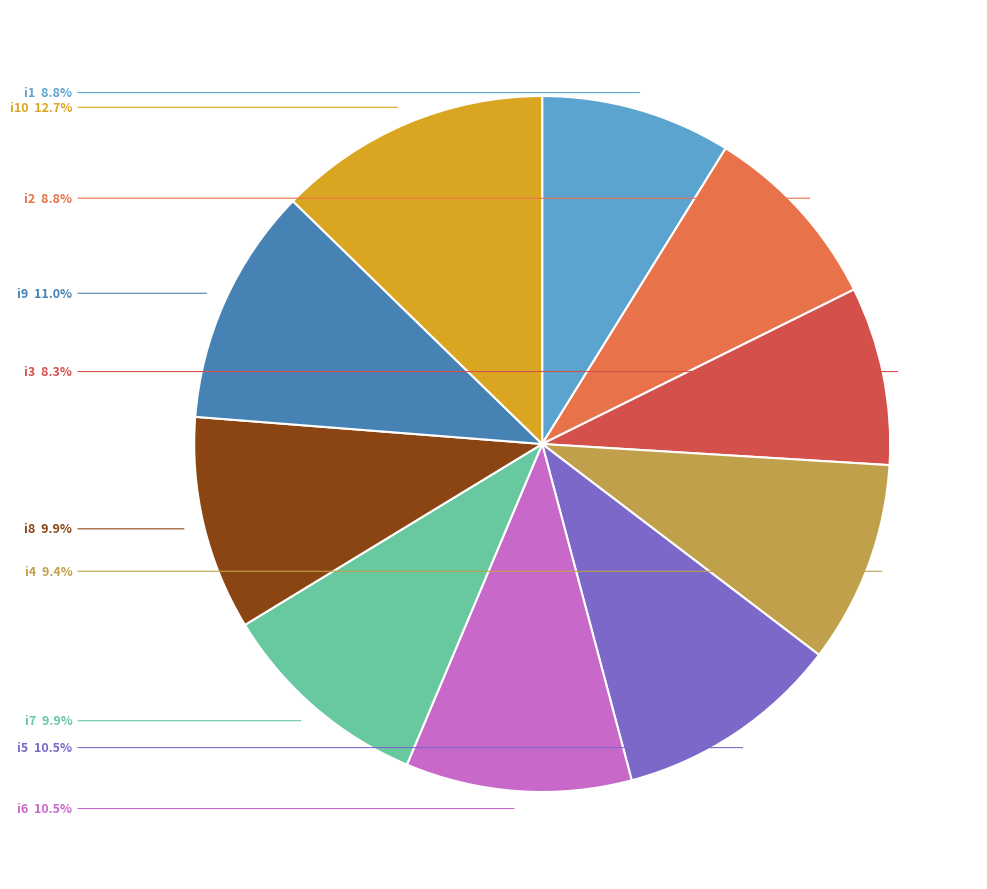

Count the number of slices in the pie.

10